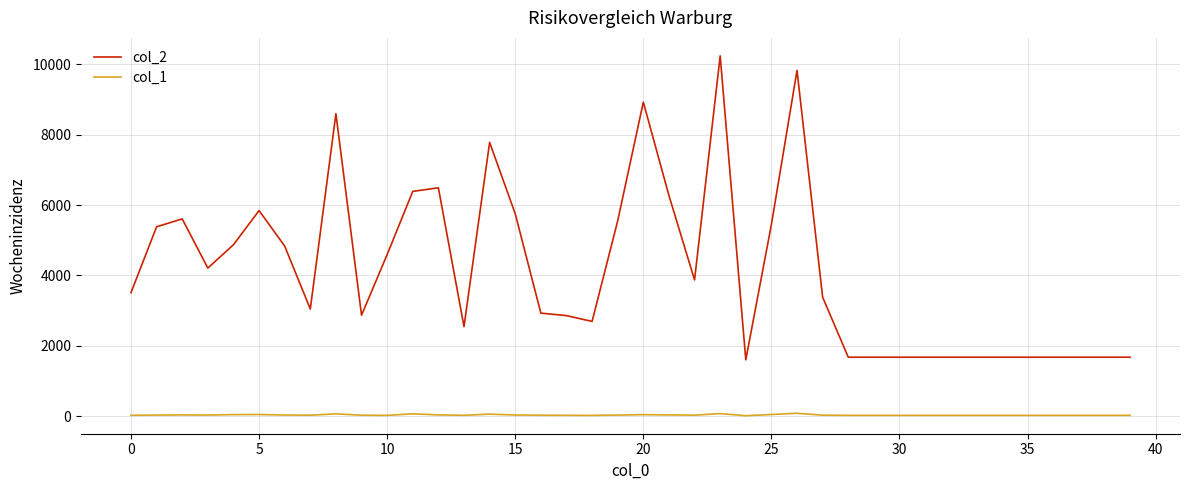

True or false: col_1 and col_2 cross at least once.

False